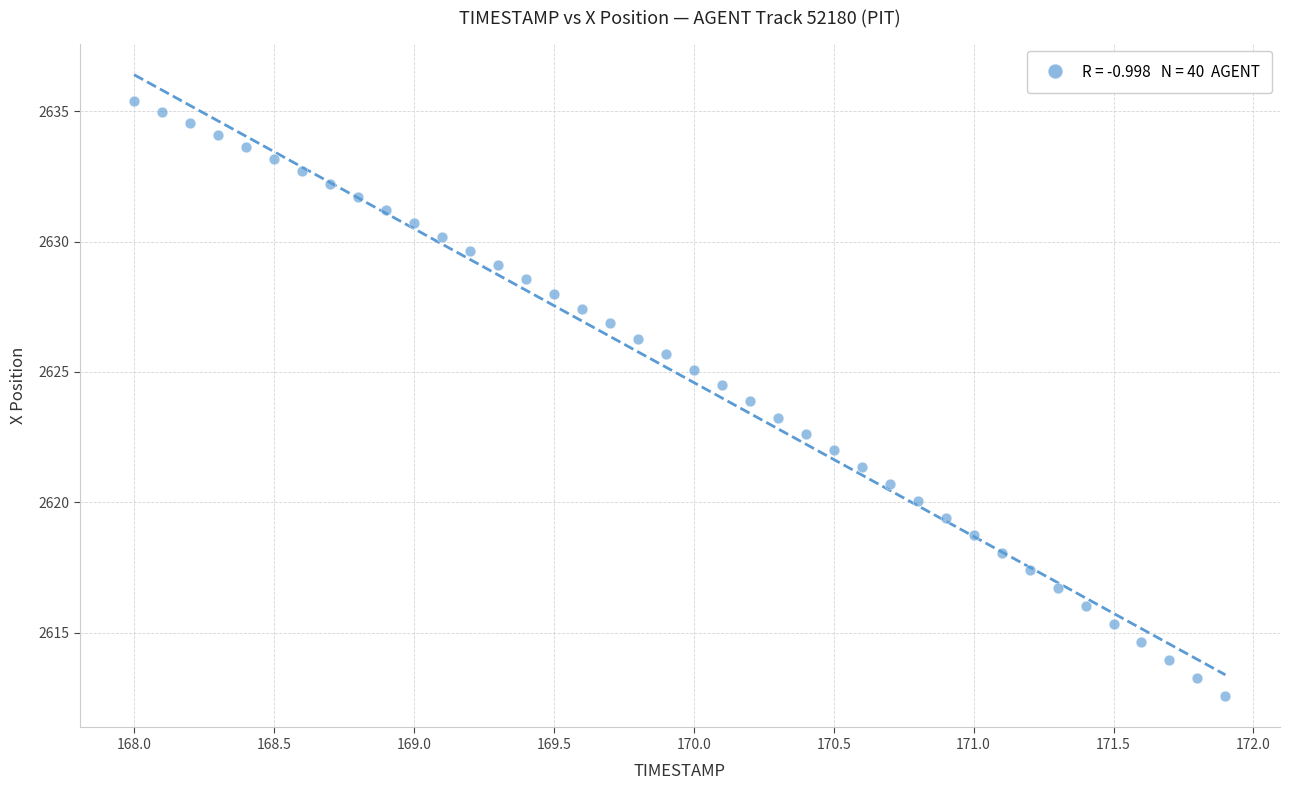

What is the range of X values (max minus min)?

3.9